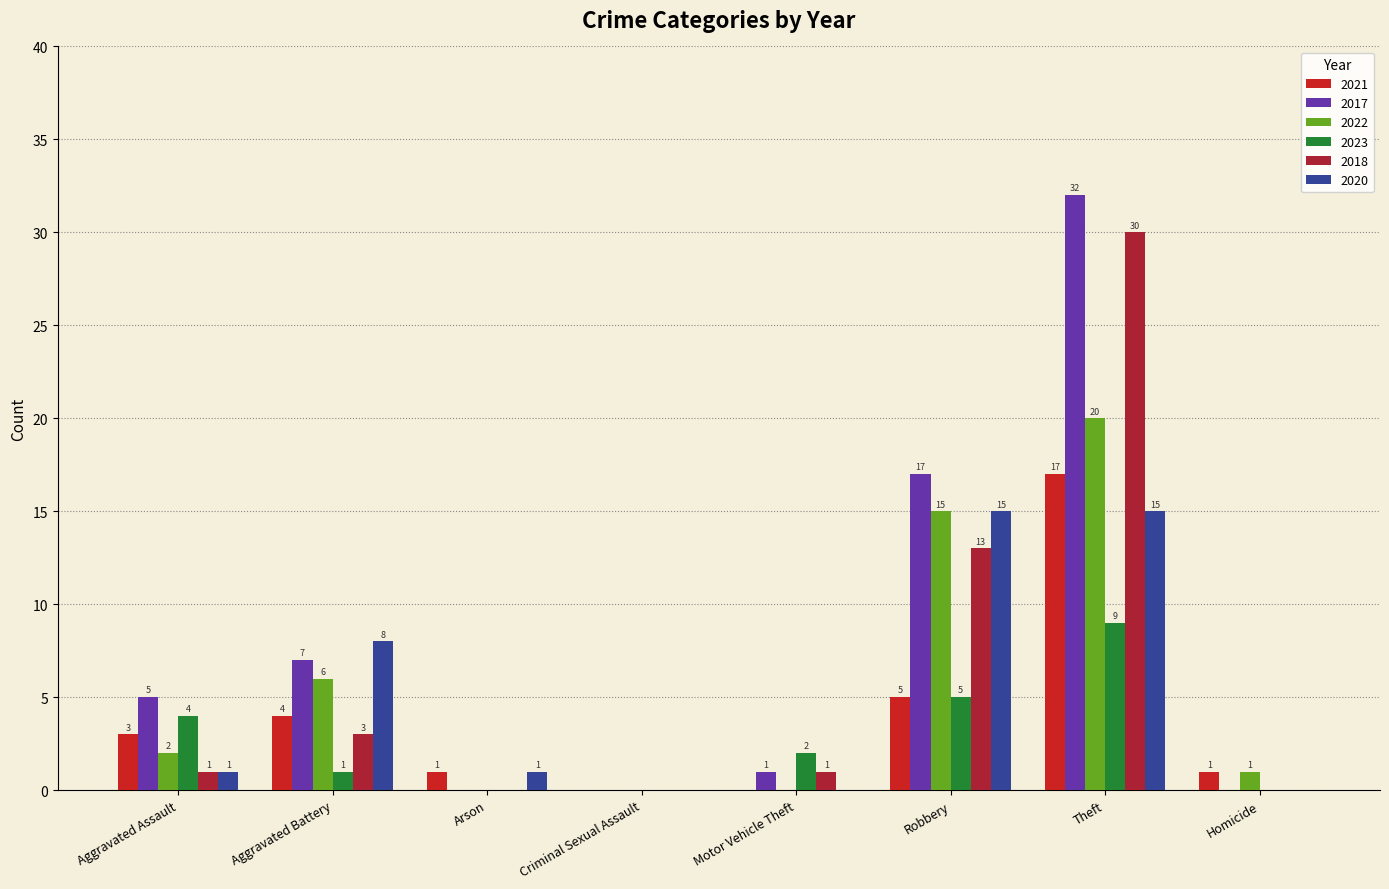

Are the bars grouped side by side (vs. stacked)?

Yes